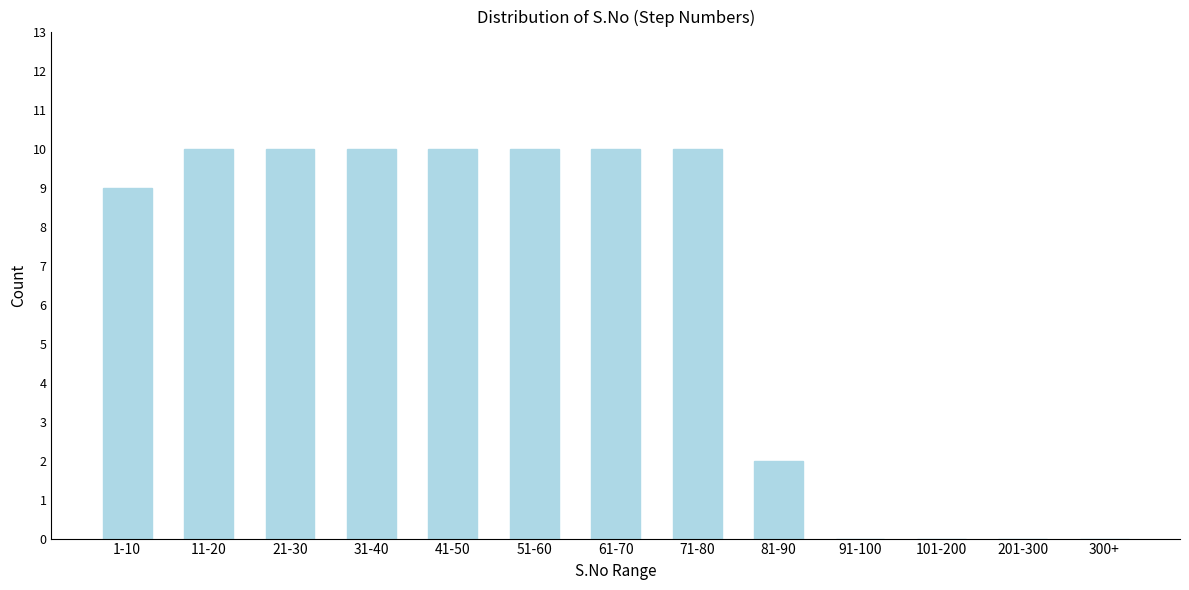

Reading right to left, list all the values displayed in this chart.

300+=0	201-300=0	101-200=0	91-100=0	81-90=2	71-80=10	61-70=10	51-60=10	41-50=10	31-40=10	21-30=10	11-20=10	1-10=9